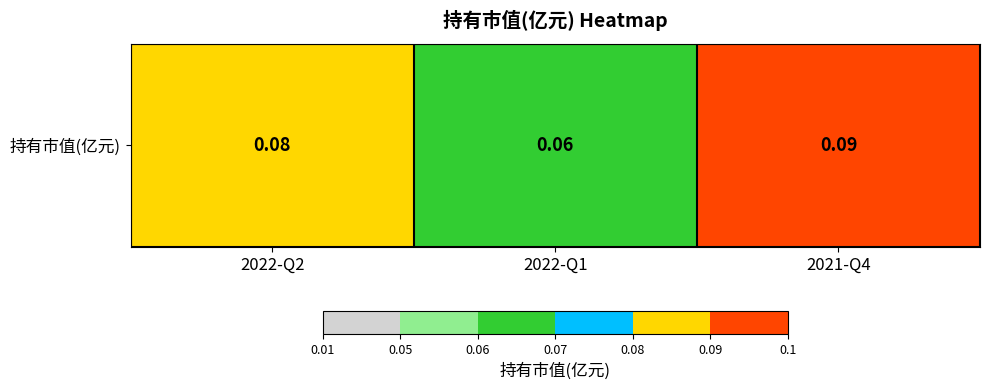

Which has a higher value, 2022-Q1 or 2022-Q2?

2022-Q2